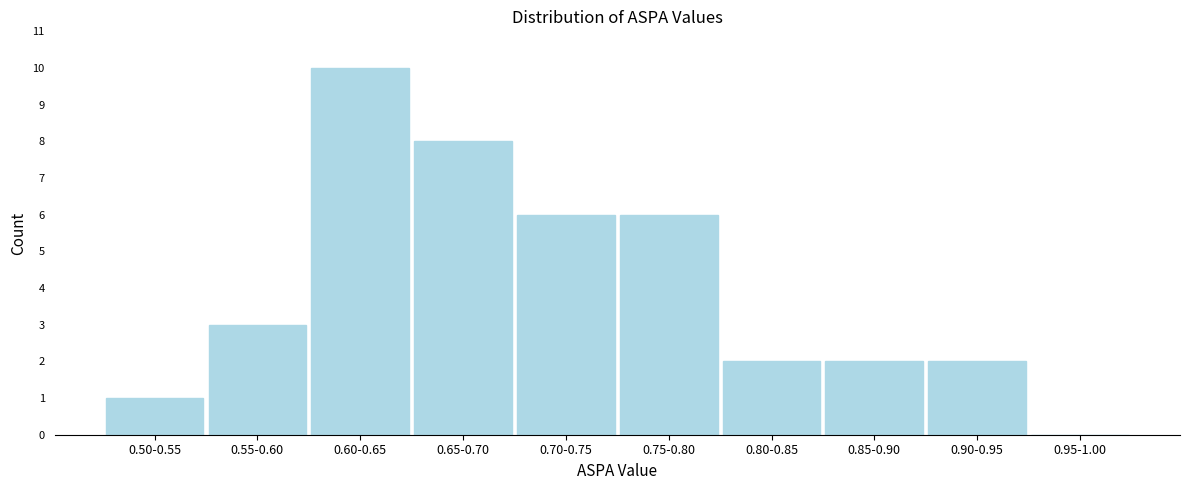

Reading left to right, transcribe all the data shown in this chart.

0.50-0.55=1	0.55-0.60=3	0.60-0.65=10	0.65-0.70=8	0.70-0.75=6	0.75-0.80=6	0.80-0.85=2	0.85-0.90=2	0.90-0.95=2	0.95-1.00=0